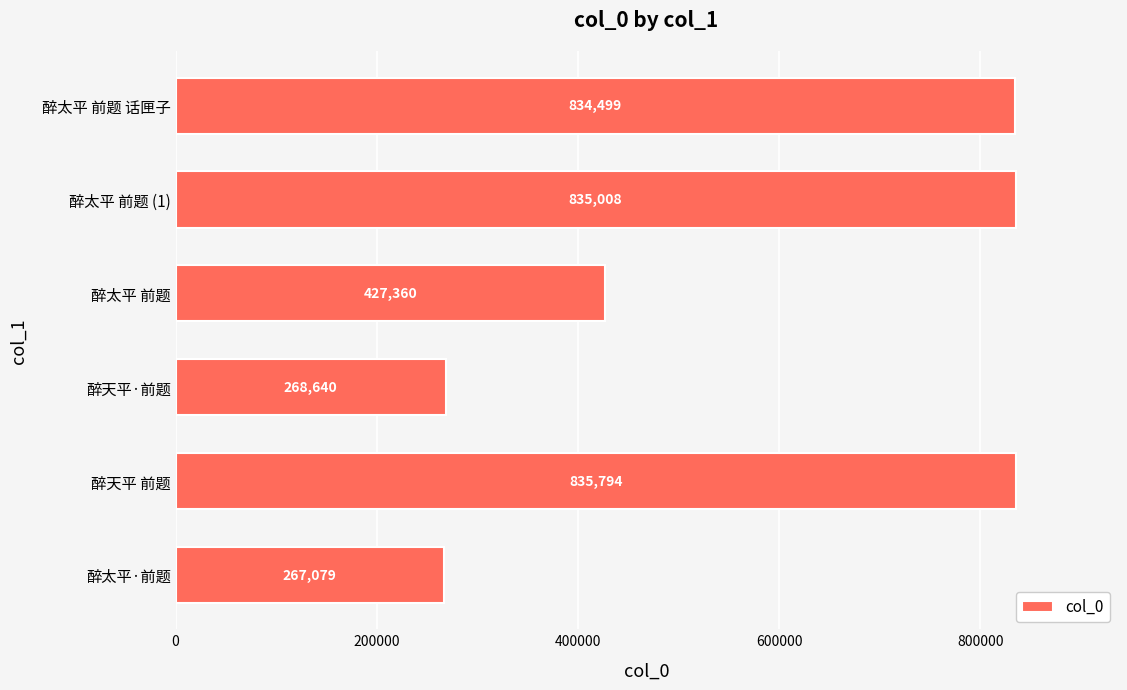

What is the greatest value displayed?

835794